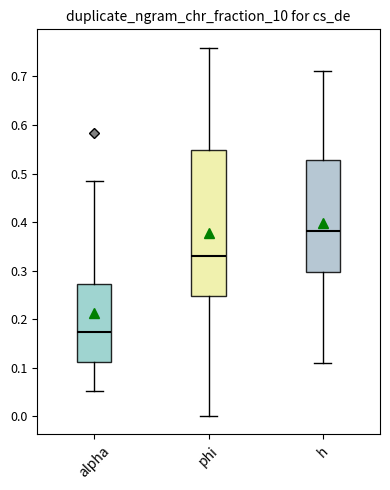

Comparing the boxes themselves (not the whiskers), which one is the tallest?

phi